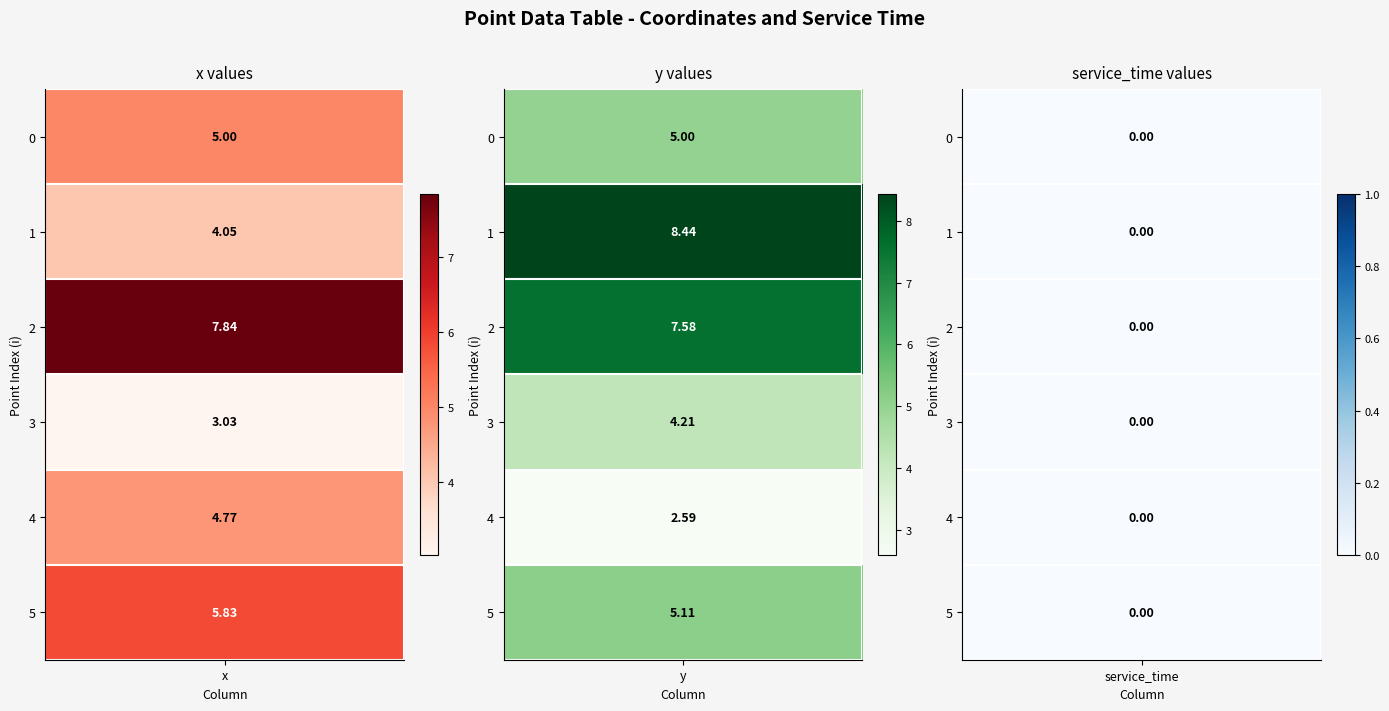

What is the total value across all series at 0?

10.0